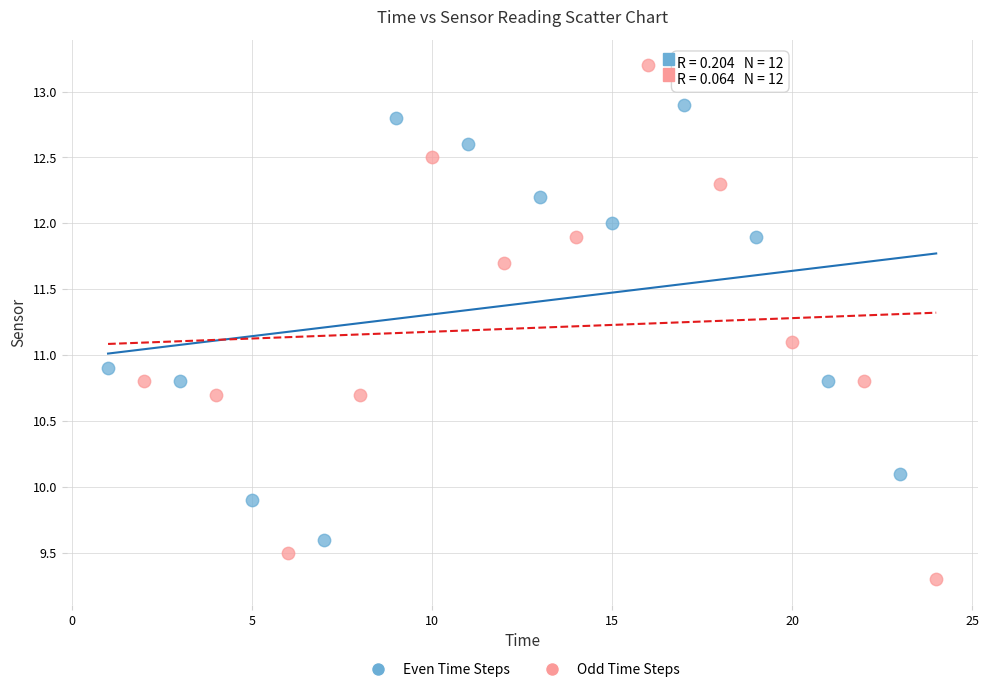

Which series reaches the minimum Y coordinate?

Odd Time Steps